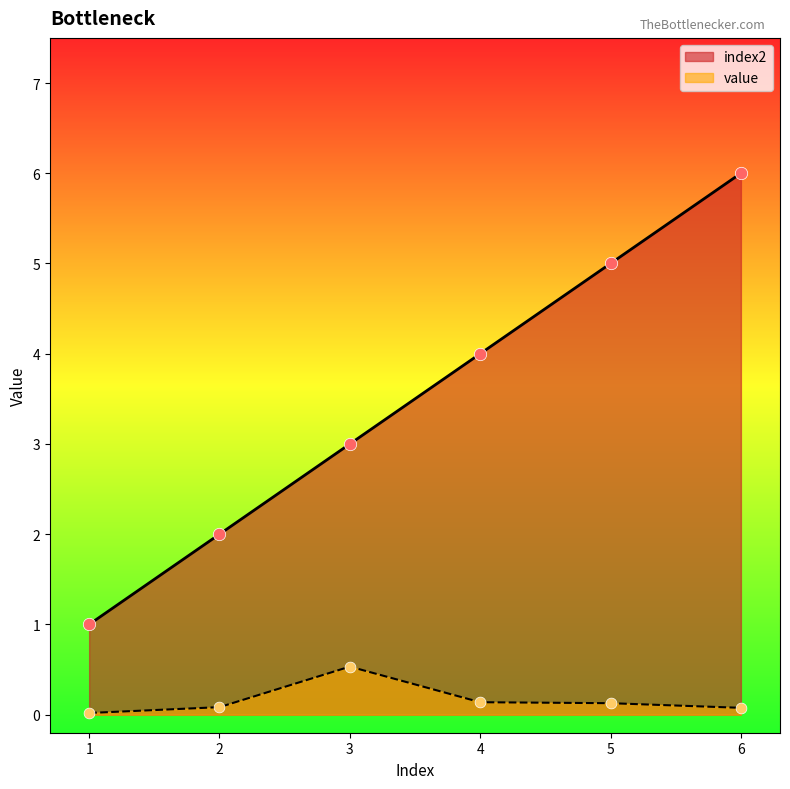

Which series reaches the minimum Y coordinate?

value